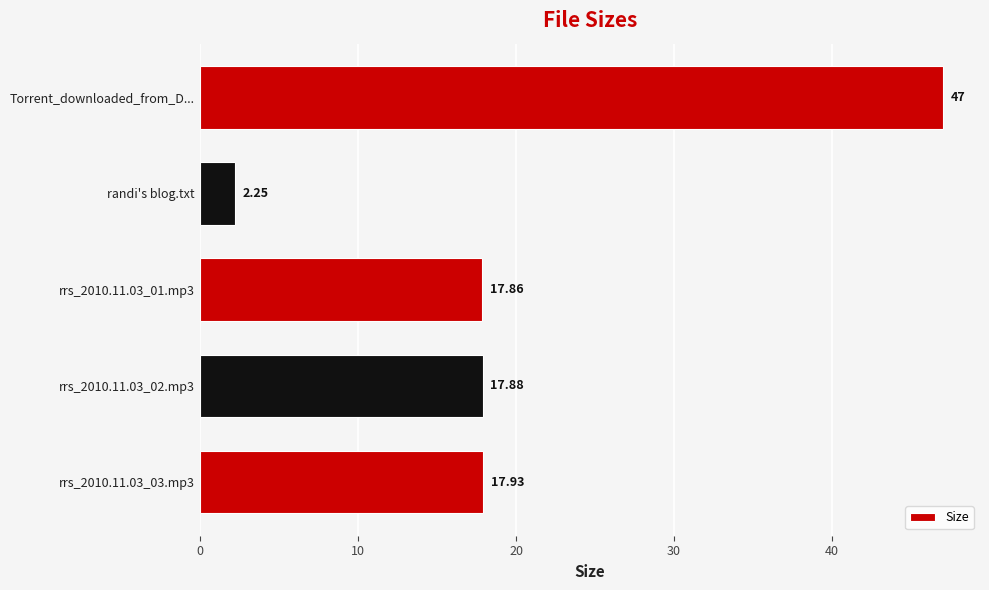

What is the change in value from rrs_2010.11.03_01.mp3 to Torrent_downloaded_from_D...?

+29.1